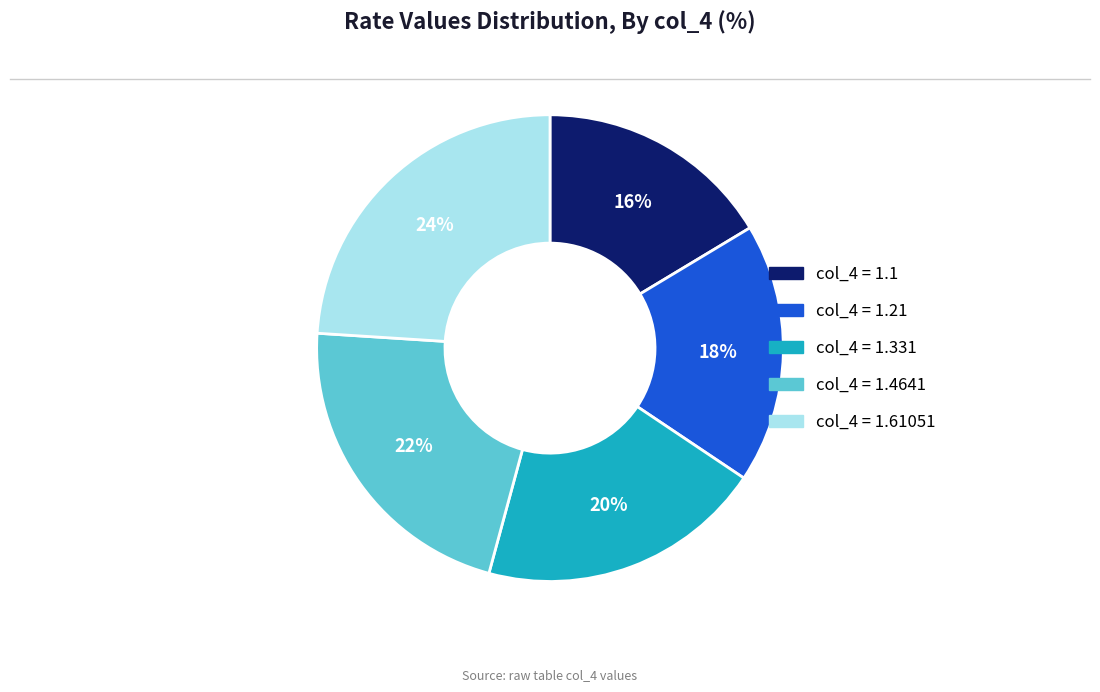

Is there a majority slice in this chart?

No